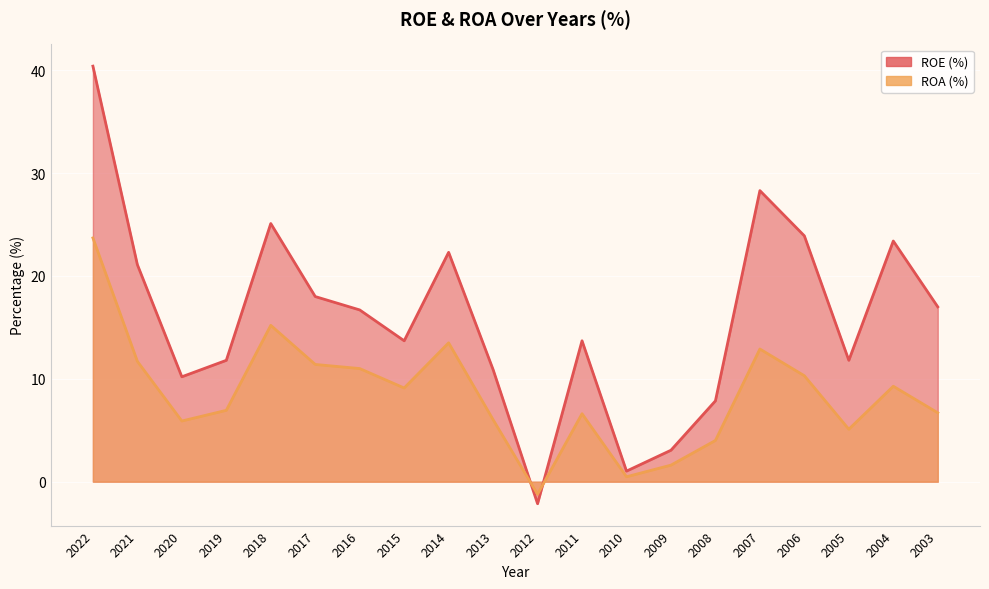

List the series in order of their overall mean, highest first.

ROE (%), ROA (%)